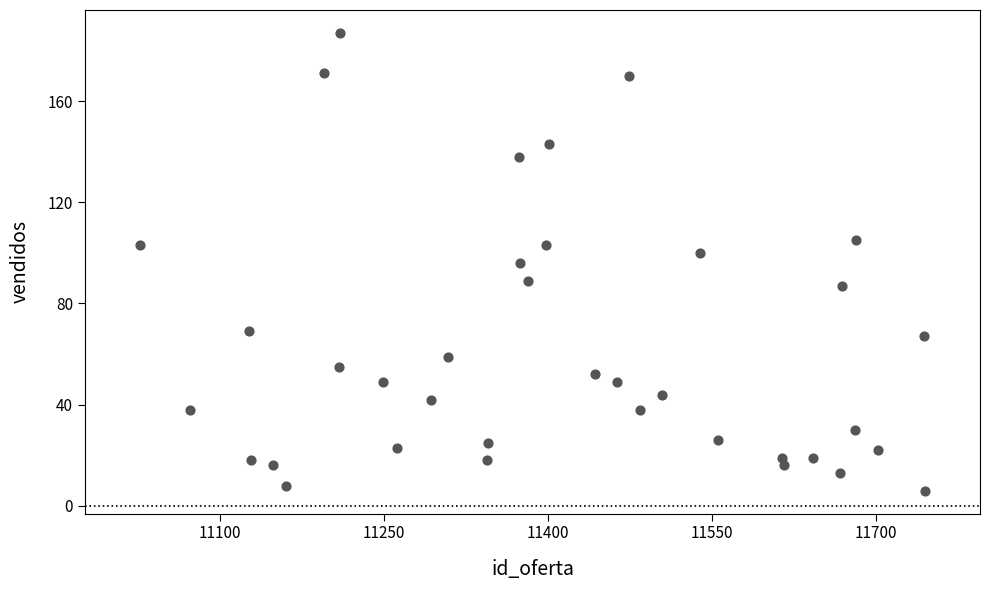

What is the range of X values (max minus min)?

718